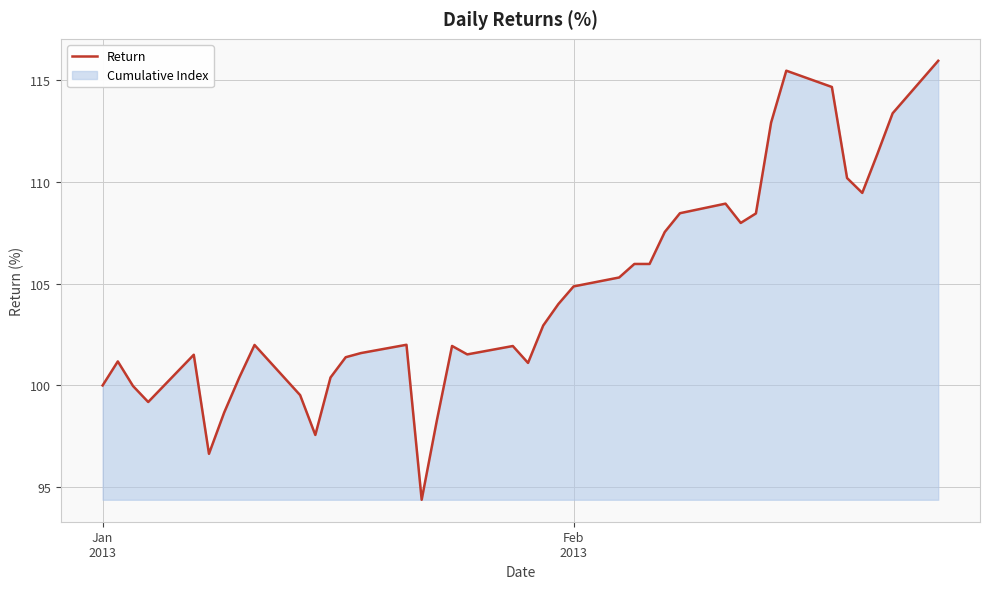

What is the difference between the maximum and minimum values?

21.5